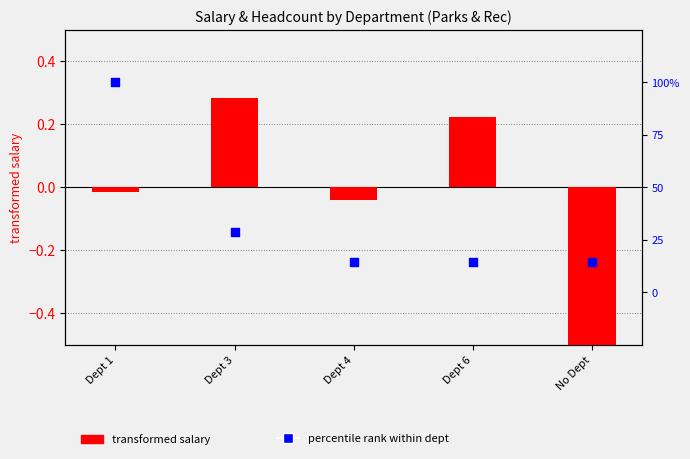

What are all the series names shown in the legend?

transformed salary, percentile rank within dept